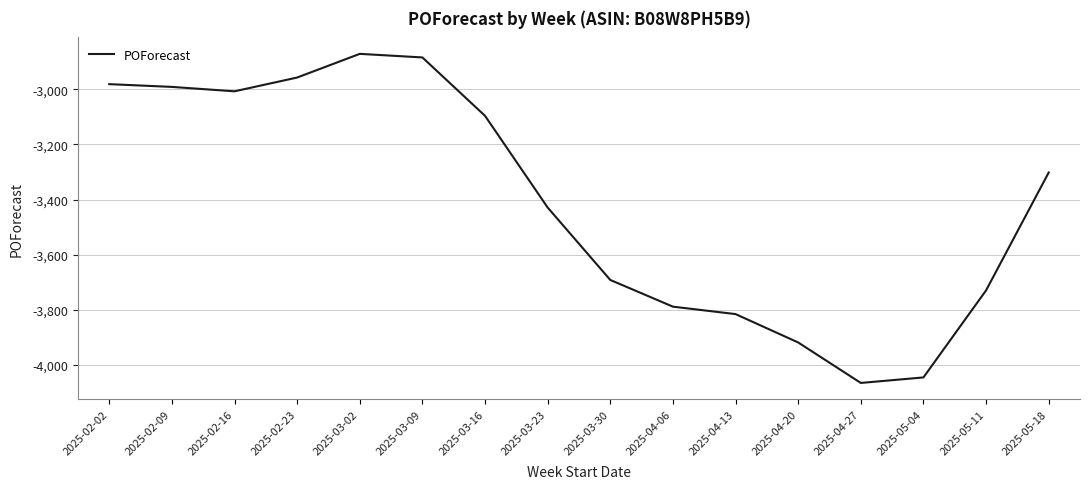

Where is the data nearest to the value -3468?

2025-03-23